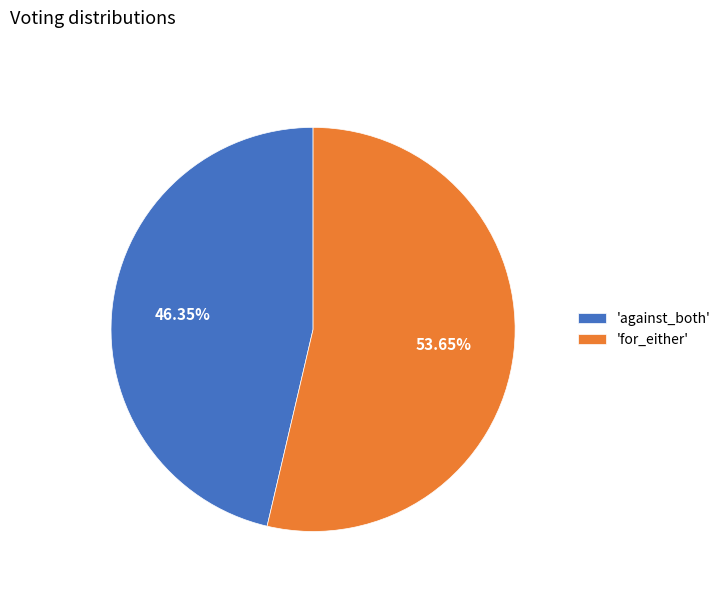

Which has a higher value, 'for_either' or 'against_both'?

'for_either'